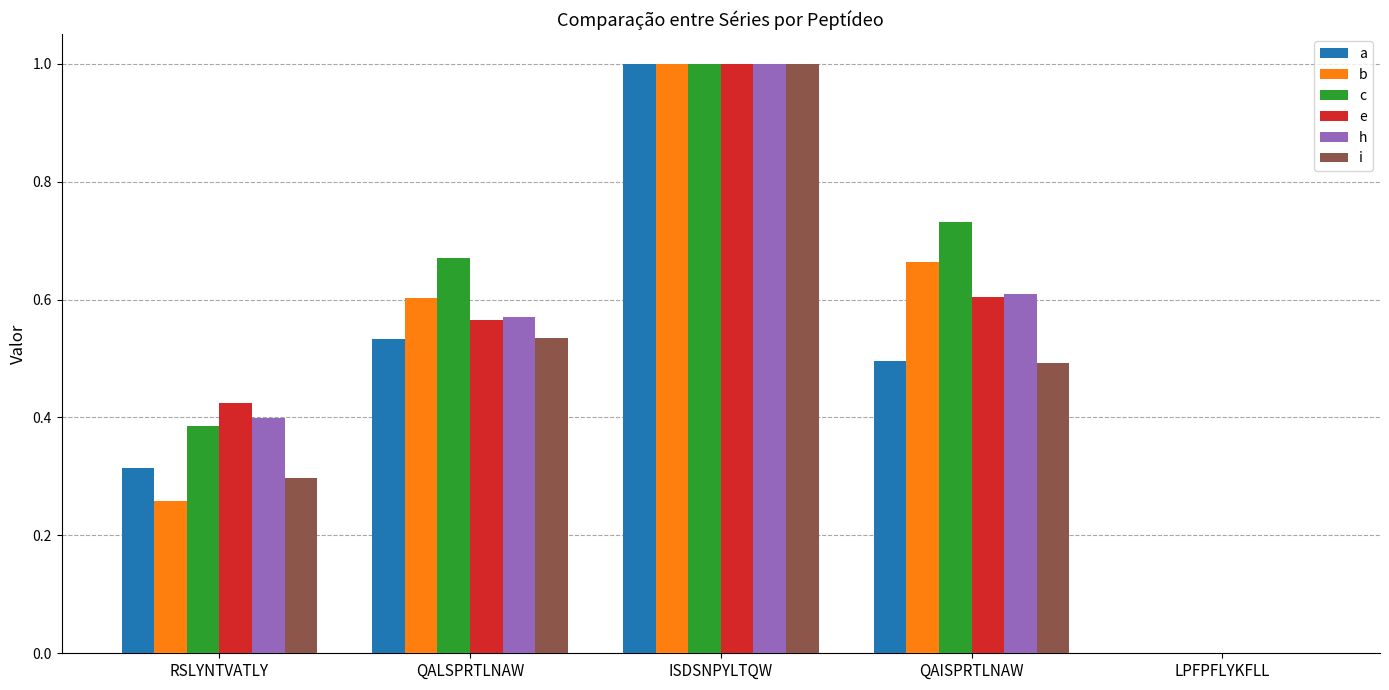

Which series changed the most between RSLYNTVATLY and QAISPRTLNAW?

b